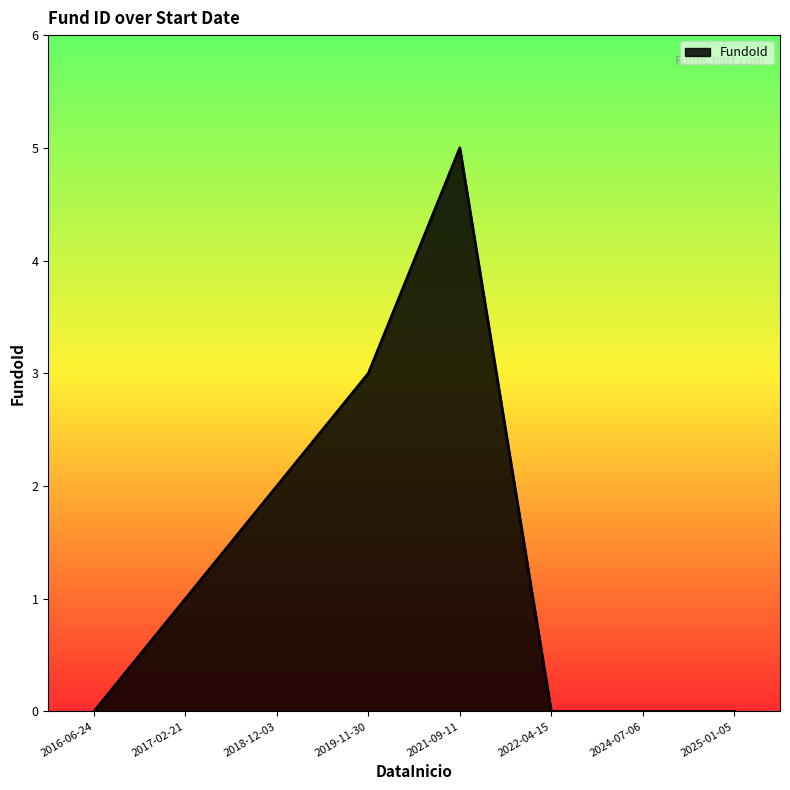

What is the difference between the second highest and second lowest values?

3